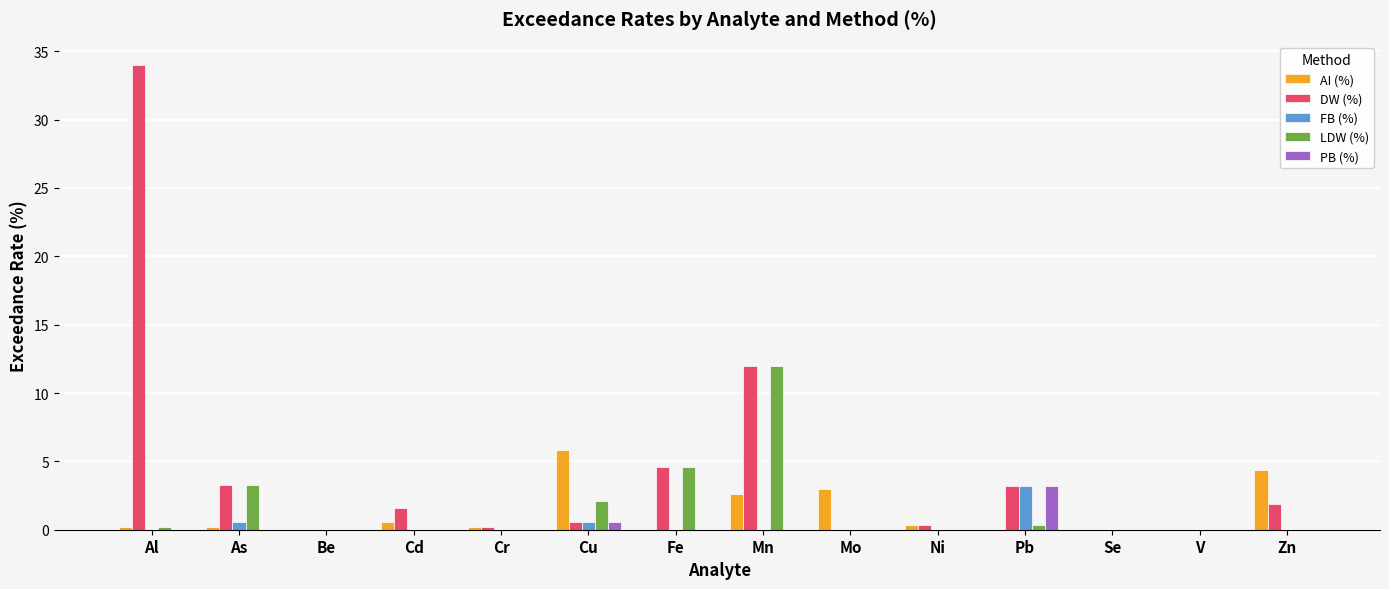

Between Al and As, which series saw the biggest shift?

DW (%)